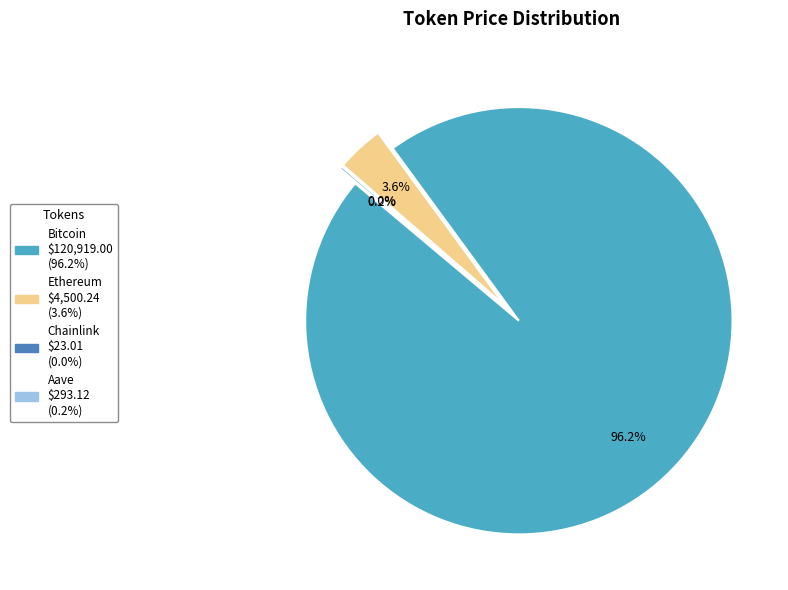

What is the change in value from Bitcoin to Aave?

-120625.9